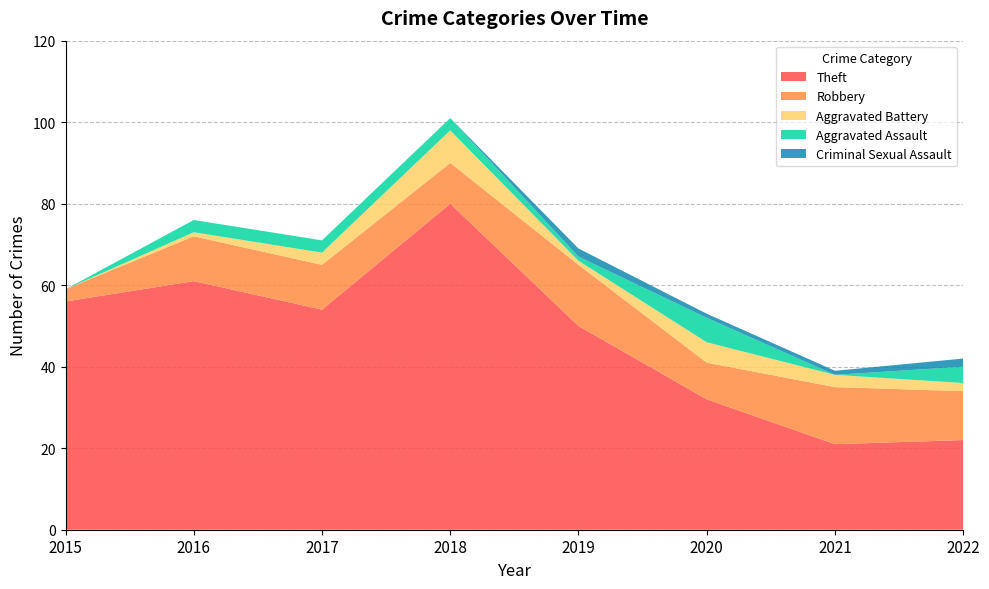

Reading left to right, transcribe all the data shown in this chart.

Theft: 2015=56	2016=61	2017=54	2018=80	2019=50	2020=32	2021=21	2022=22
Robbery: 2015=3	2016=11	2017=11	2018=10	2019=15	2020=9	2021=14	2022=12
Aggravated Battery: 2015=0	2016=1	2017=3	2018=8	2019=1	2020=5	2021=3	2022=2
Aggravated Assault: 2015=0	2016=3	2017=3	2018=3	2019=1	2020=6	2021=0	2022=4
Criminal Sexual Assault: 2015=0	2016=0	2017=0	2018=0	2019=2	2020=1	2021=1	2022=2